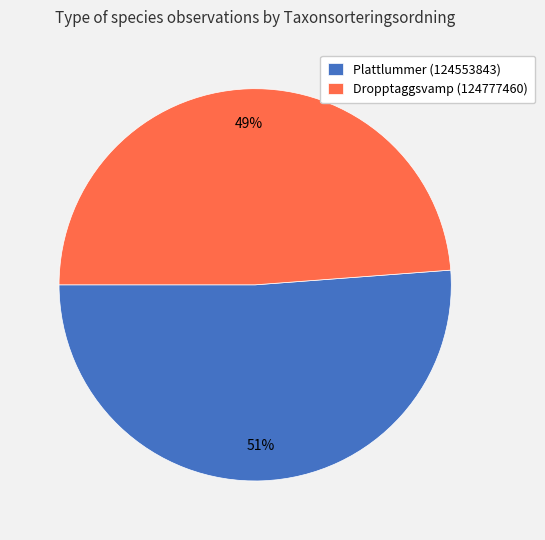

Approximately how many times larger is the value at Plattlummer (124553843) compared to Dropptaggsvamp (124777460)?

1.0